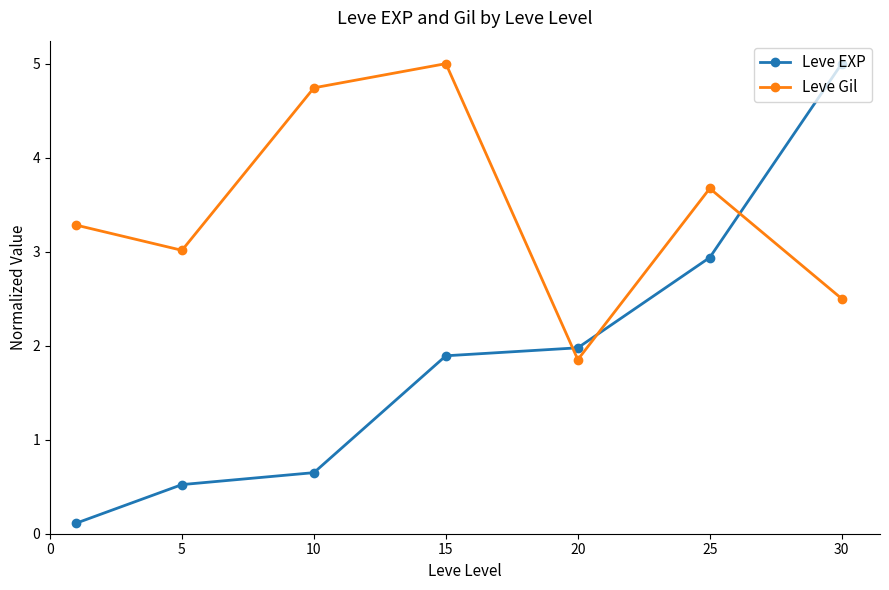

How many intersections are there between Leve EXP and Leve Gil?

3